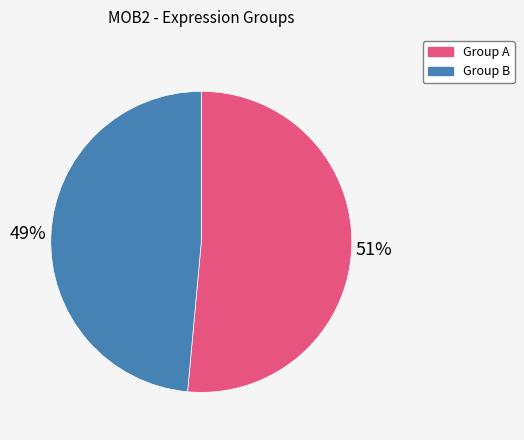

To the nearest percent, what is the average slice percentage?

50%